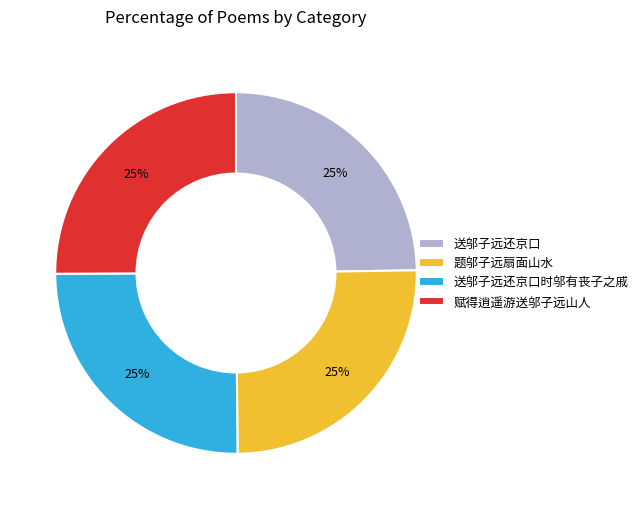

To the nearest percent, what is the combined percentage of 题邬子远扇面山水 and 送邬子远还京口?

50%